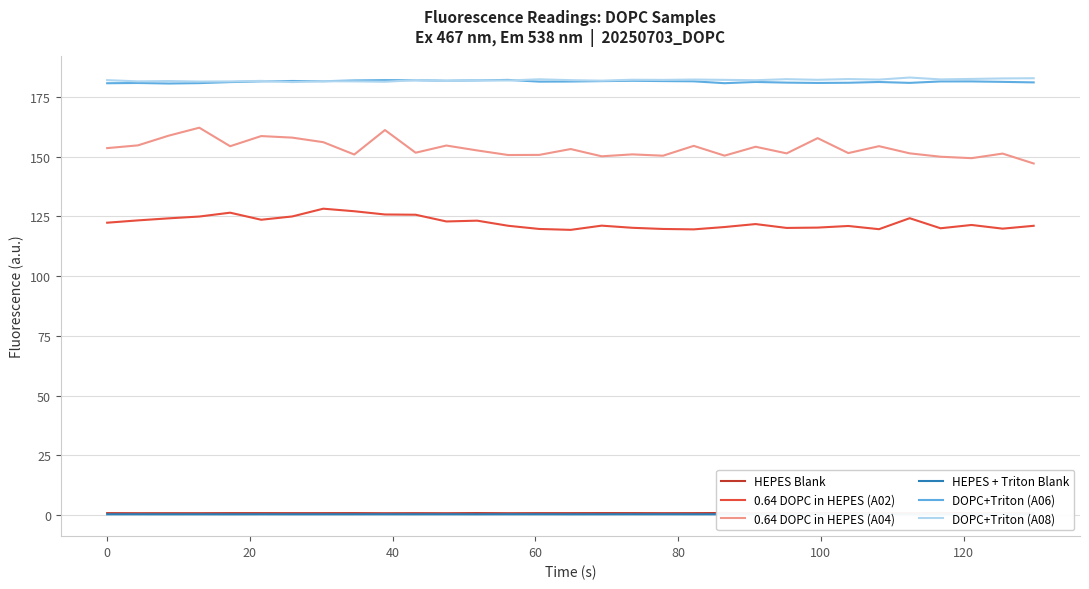

What are all the series names shown in the legend?

HEPES Blank, 0.64 DOPC in HEPES (A02), 0.64 DOPC in HEPES (A04), HEPES + Triton Blank, DOPC+Triton (A06), DOPC+Triton (A08)